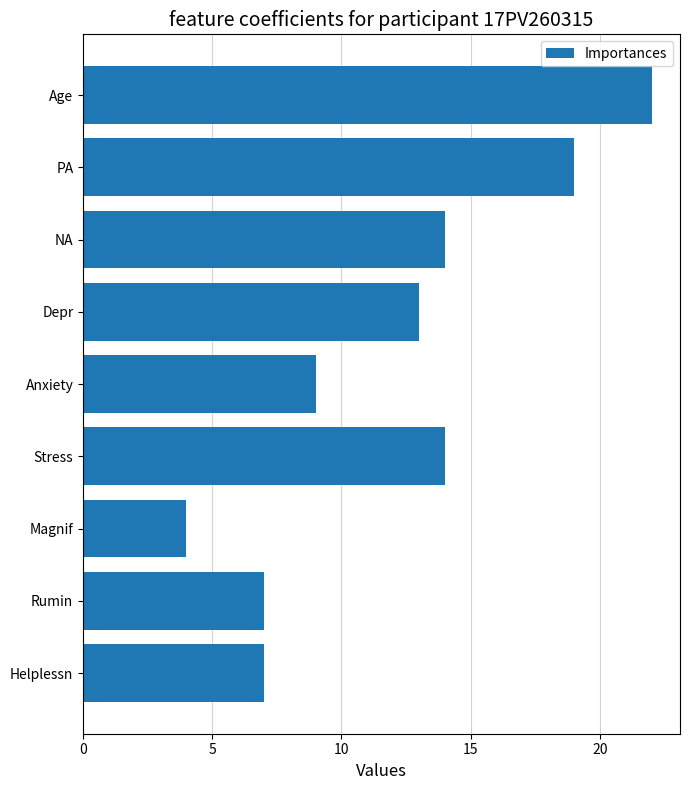

What is the smallest value displayed?

4